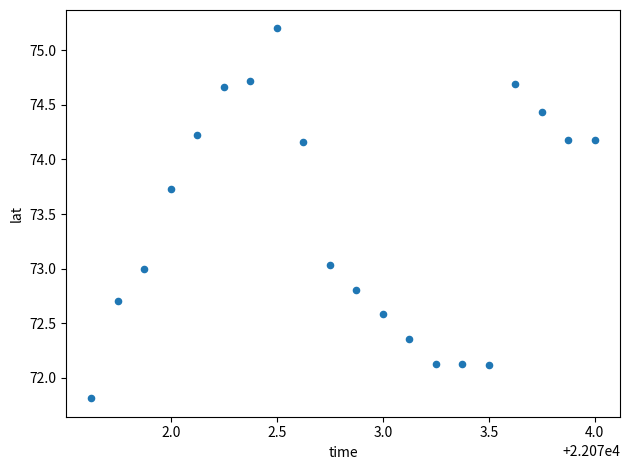

What is the range of X values (max minus min)?

2.4